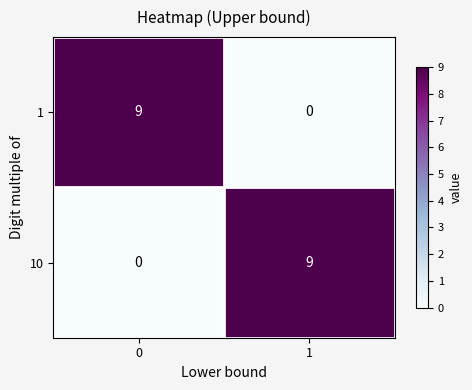

What is the difference between the maximum and minimum values in the 1 series?

9